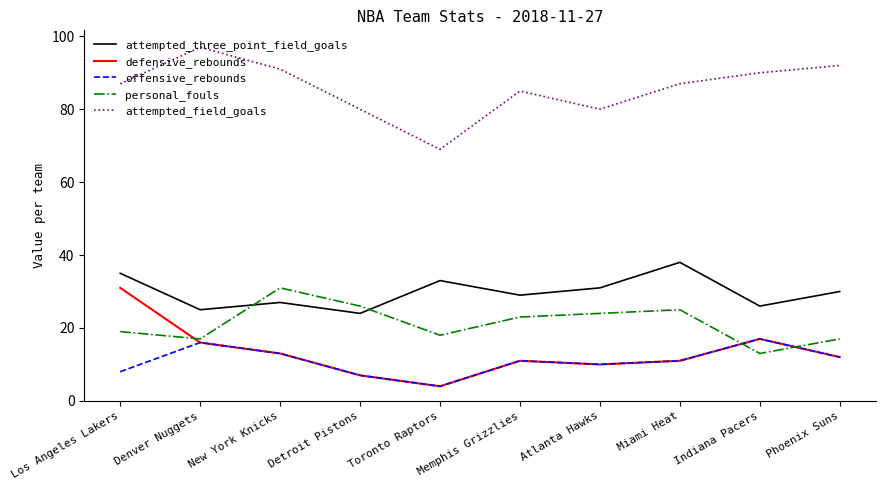

How many categories are shown in the chart?

10